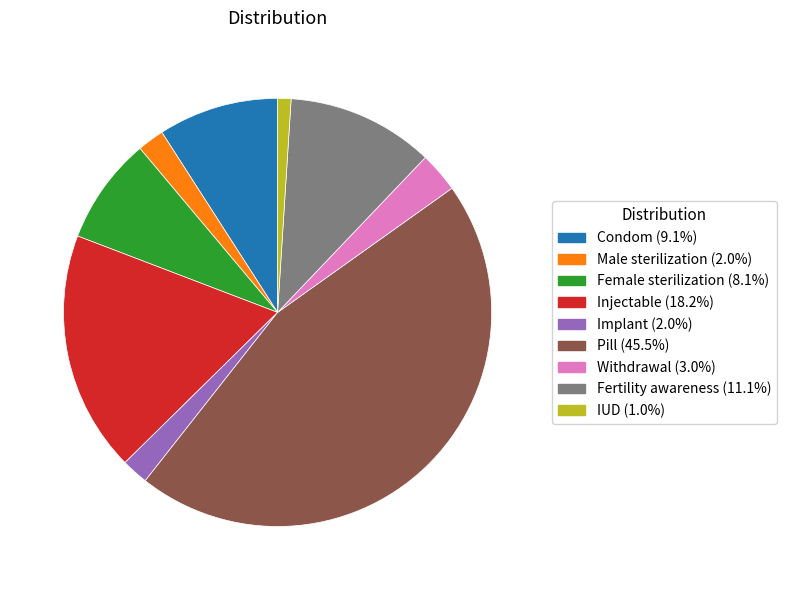

Does Pill represent more than half of the total?

No